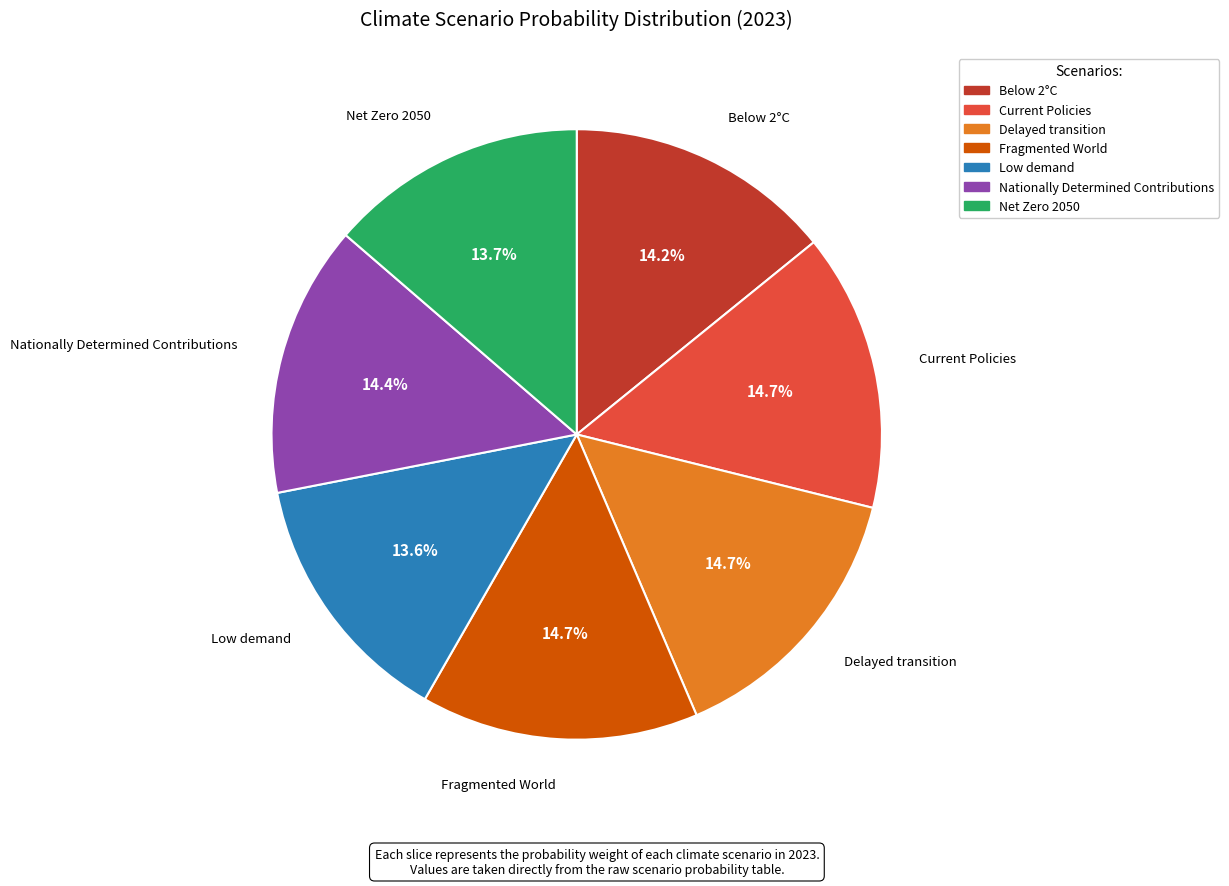

To the nearest percent, what percentage of the pie is Net Zero 2050?

14%